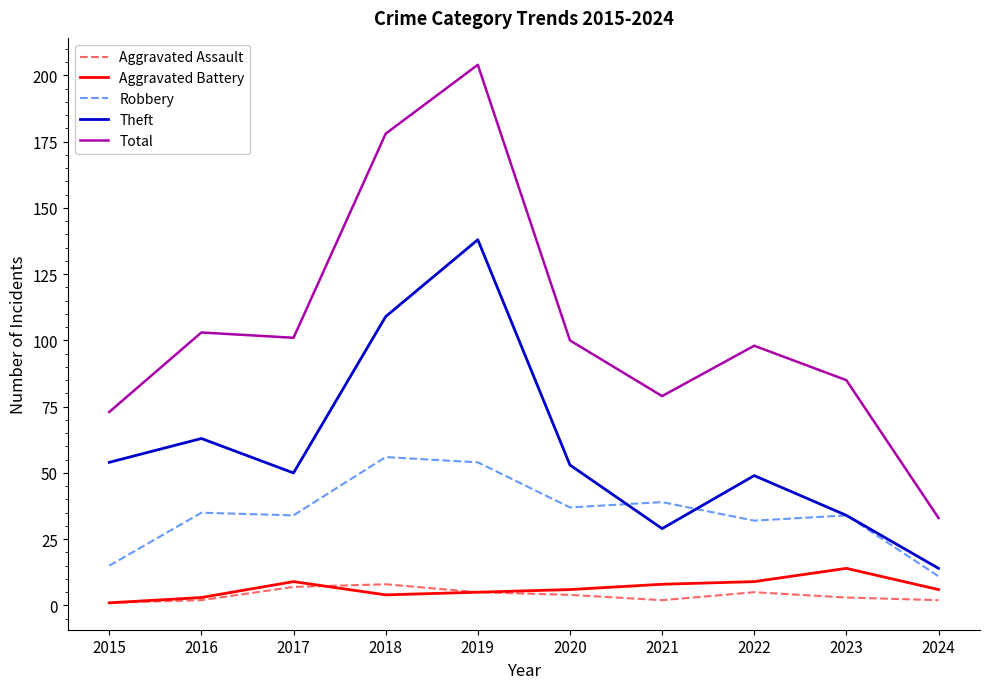

What is the minimum value for Total?

33